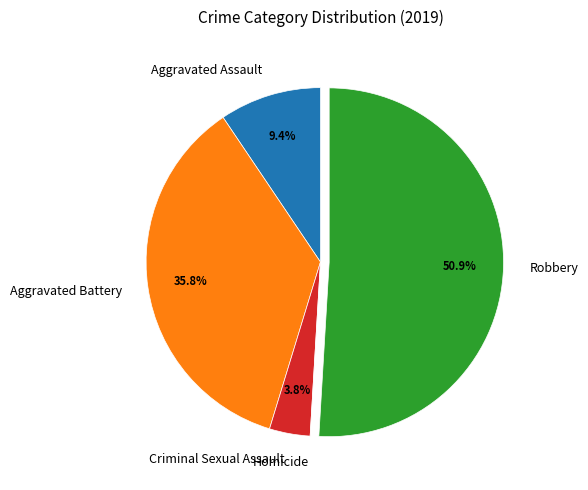

Which slice is the largest?

Robbery